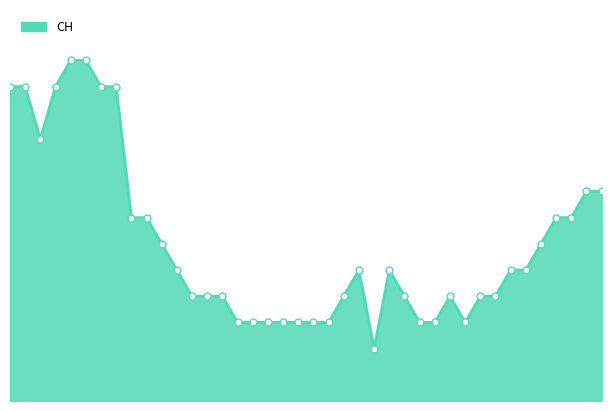

Does the chart display data point markers on the line(s)?

No